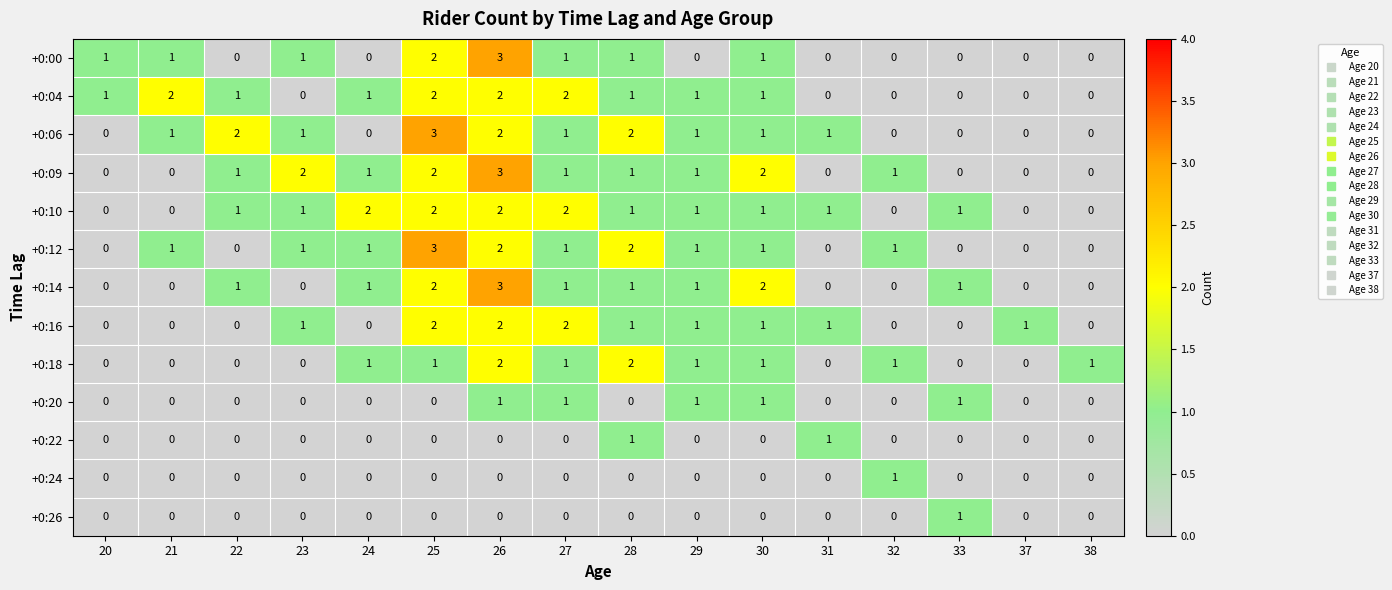

Count the +0:26 values in the range 0 to 1.

16